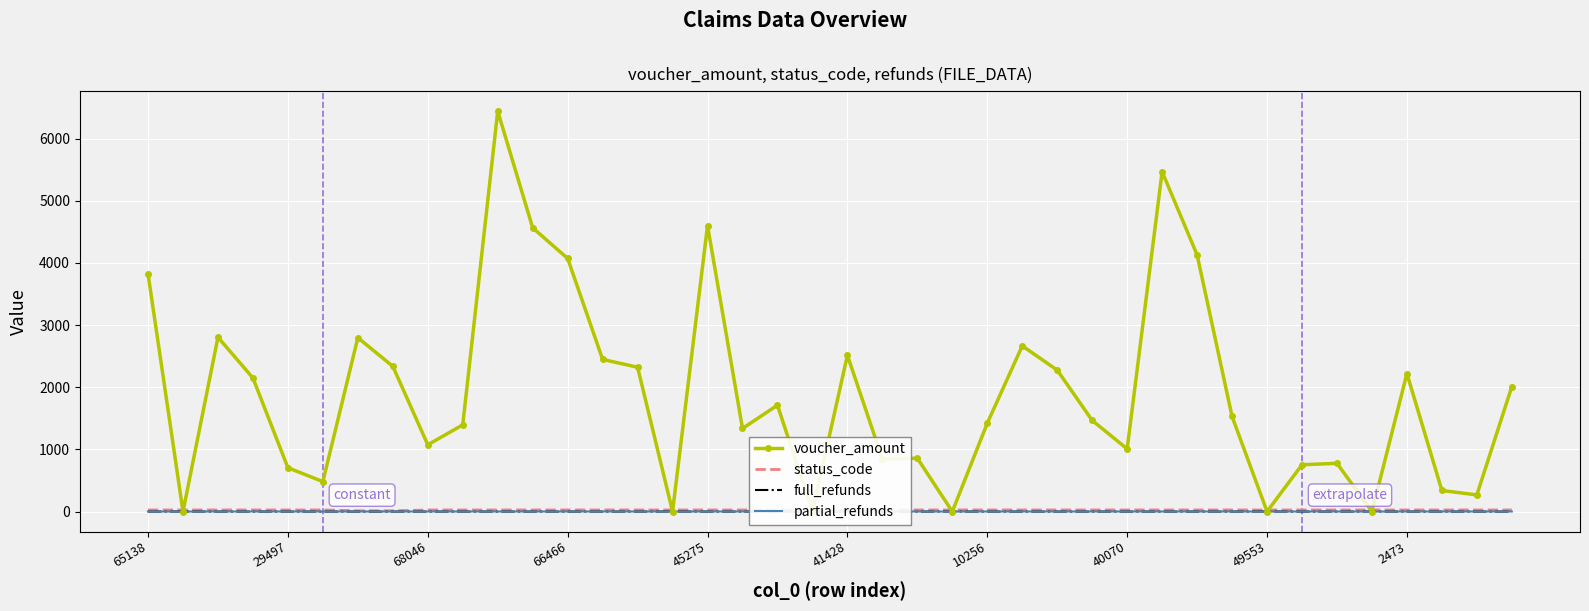

How many distinct data groups are displayed?

4